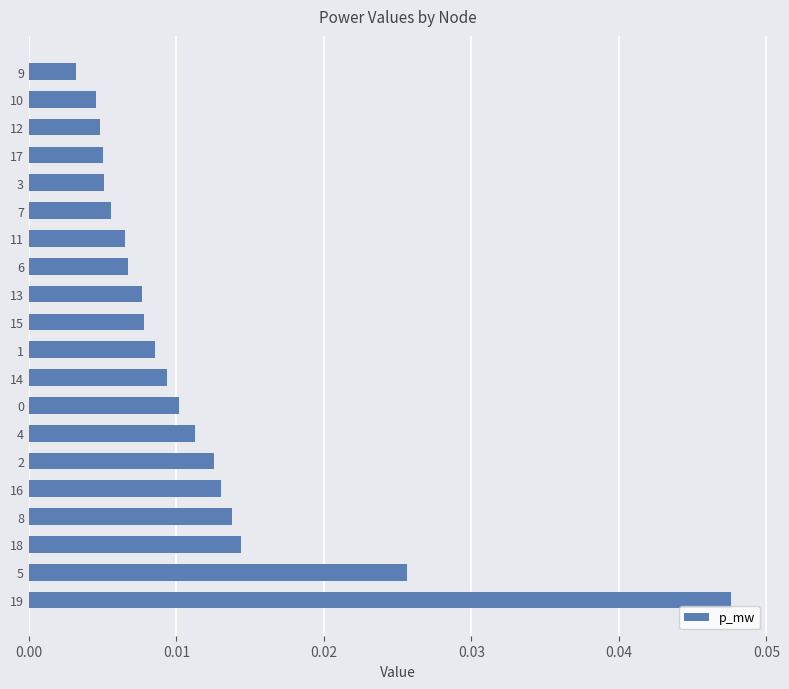

At which category does the chart reach its minimum across all series?

9